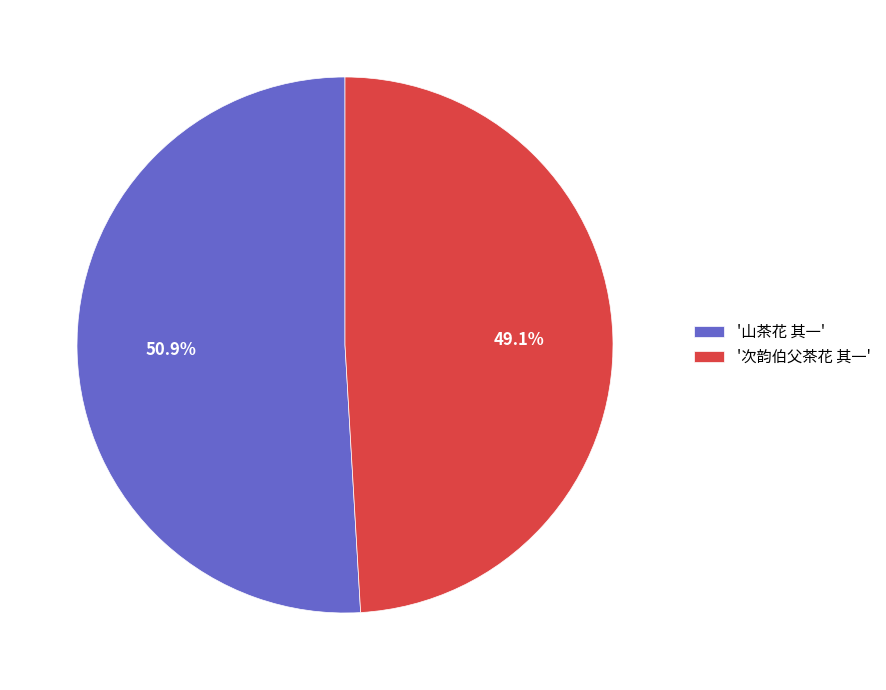

How many segments does this pie chart have?

2